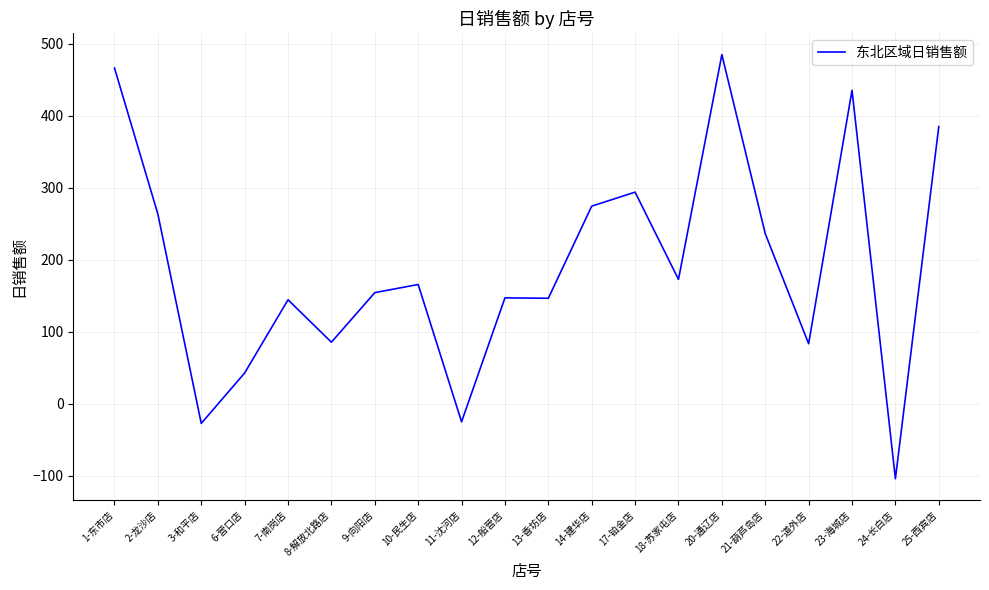

What position from the left is 21-葫芦岛店?

16